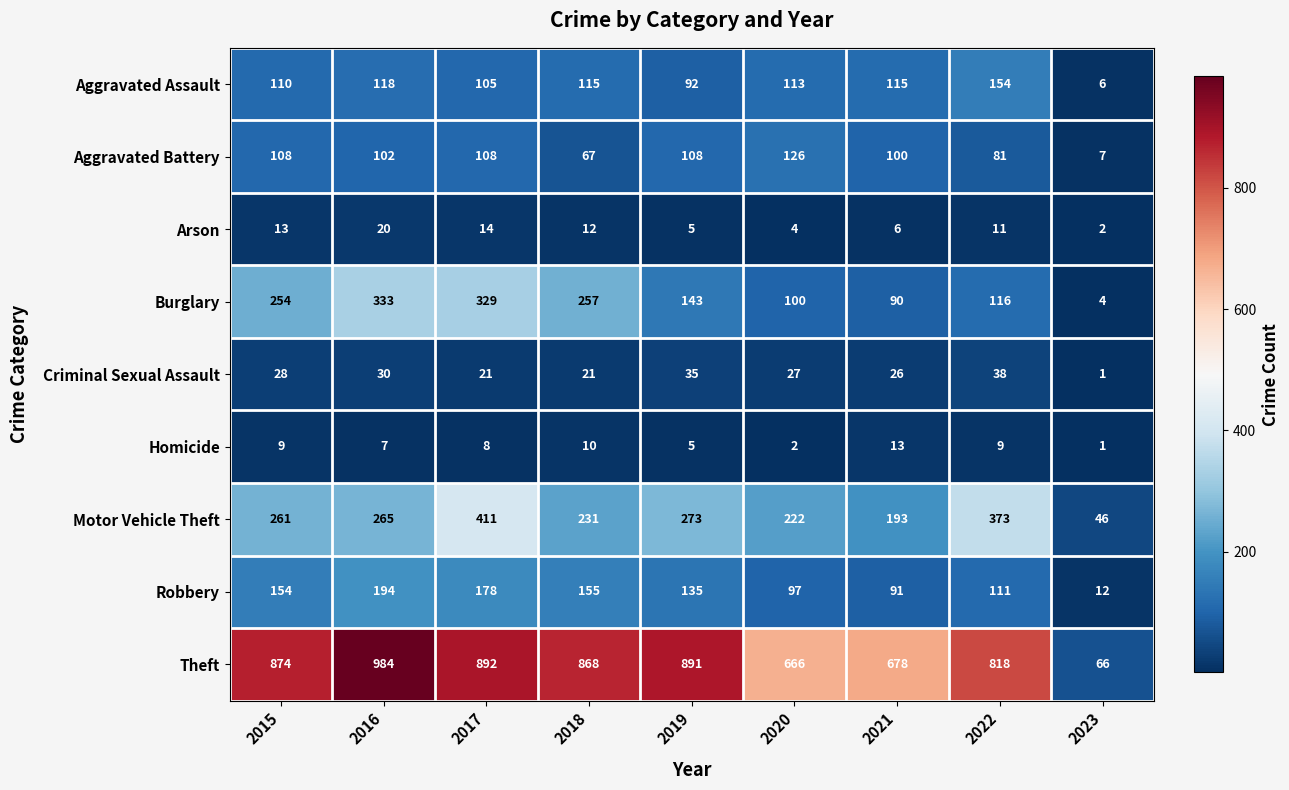

At which label does Aggravated Battery reach its peak?

2020